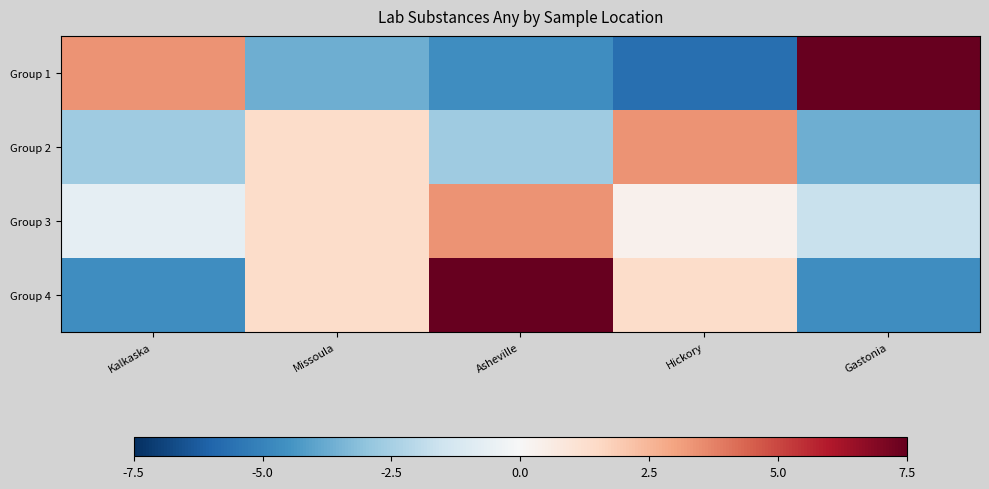

Reading left to right, extract all data points from this chart.

Group 1: Kalkaska=3.3	Missoula=-3.7	Asheville=-4.7	Hickory=-5.7	Gastonia=9.3
Group 2: Kalkaska=-2.7	Missoula=1.3	Asheville=-2.7	Hickory=3.3	Gastonia=-3.7
Group 3: Kalkaska=-0.7	Missoula=1.3	Asheville=3.3	Hickory=0.3	Gastonia=-1.7
Group 4: Kalkaska=-4.7	Missoula=1.3	Asheville=9.3	Hickory=1.3	Gastonia=-4.7